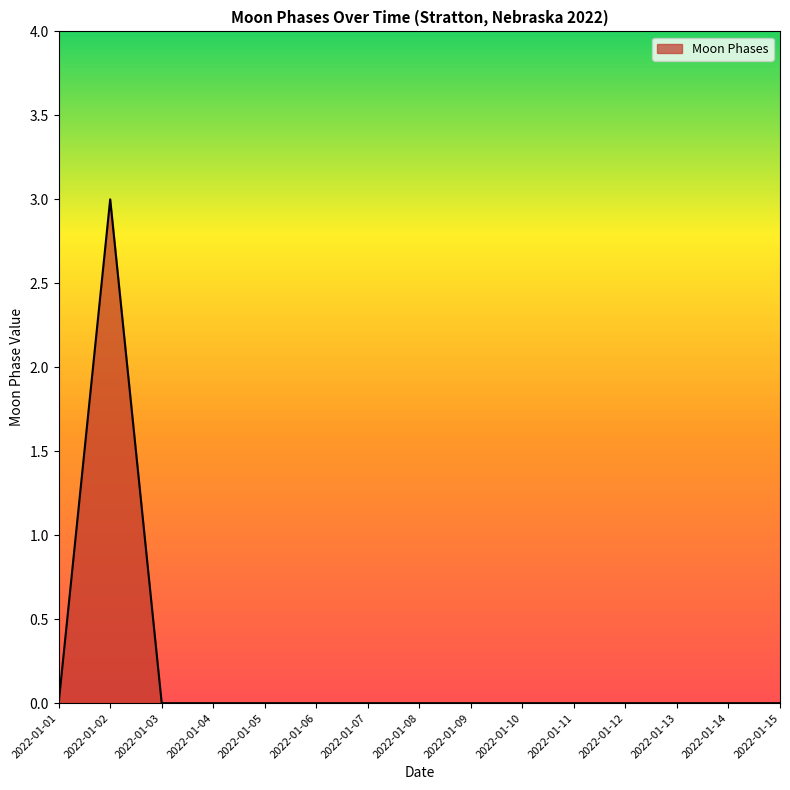

The chart shows a value of -1 at 2022-01-11. True or false?

False